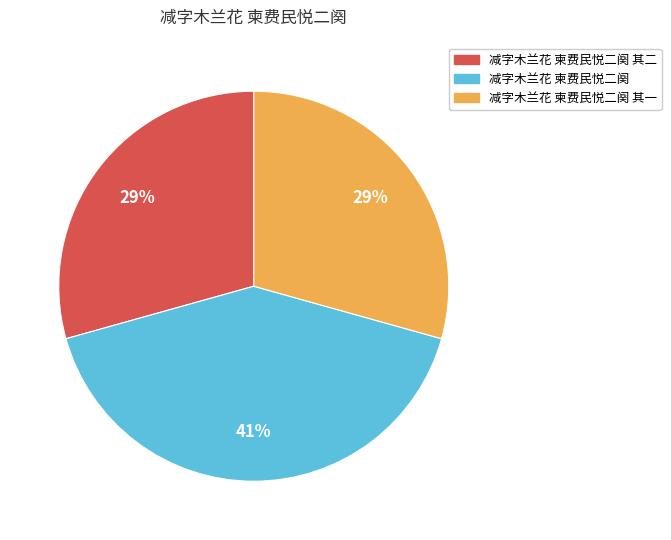

Does any single category account for the majority?

No